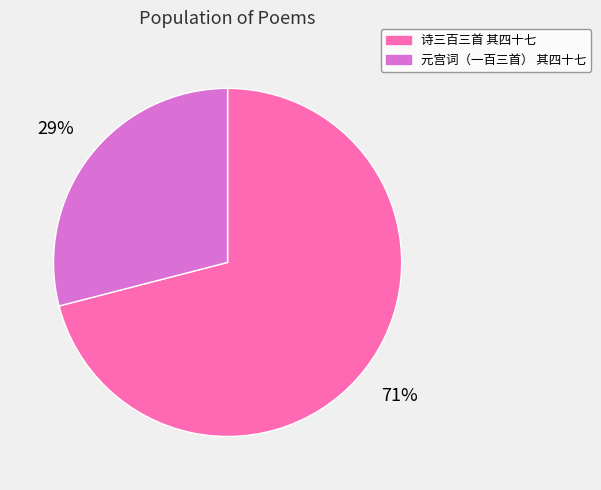

Is it true that 诗三百三首 其四十七 is 60% of the pie?

False